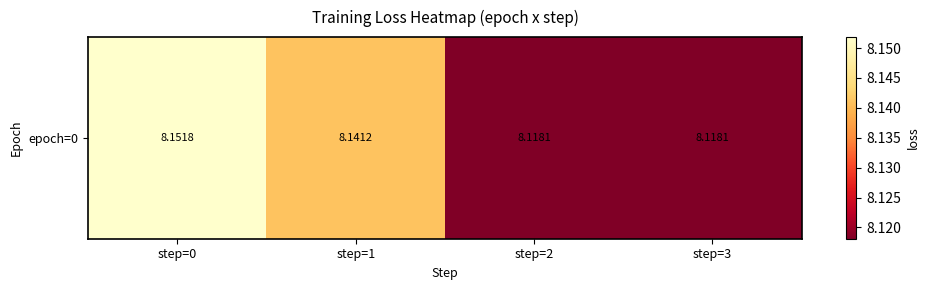

What is the greatest value displayed?

8.2